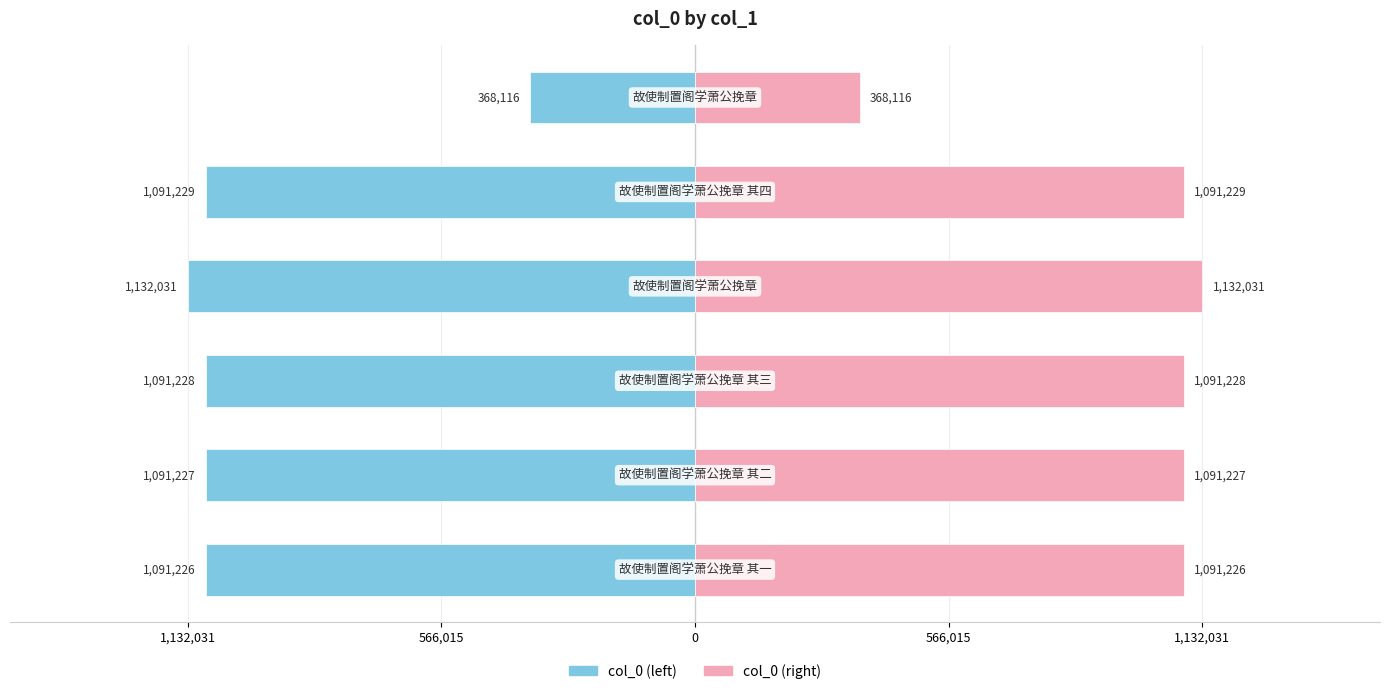

List the series in order of their overall mean, lowest first.

col_0 (left), col_0 (right)